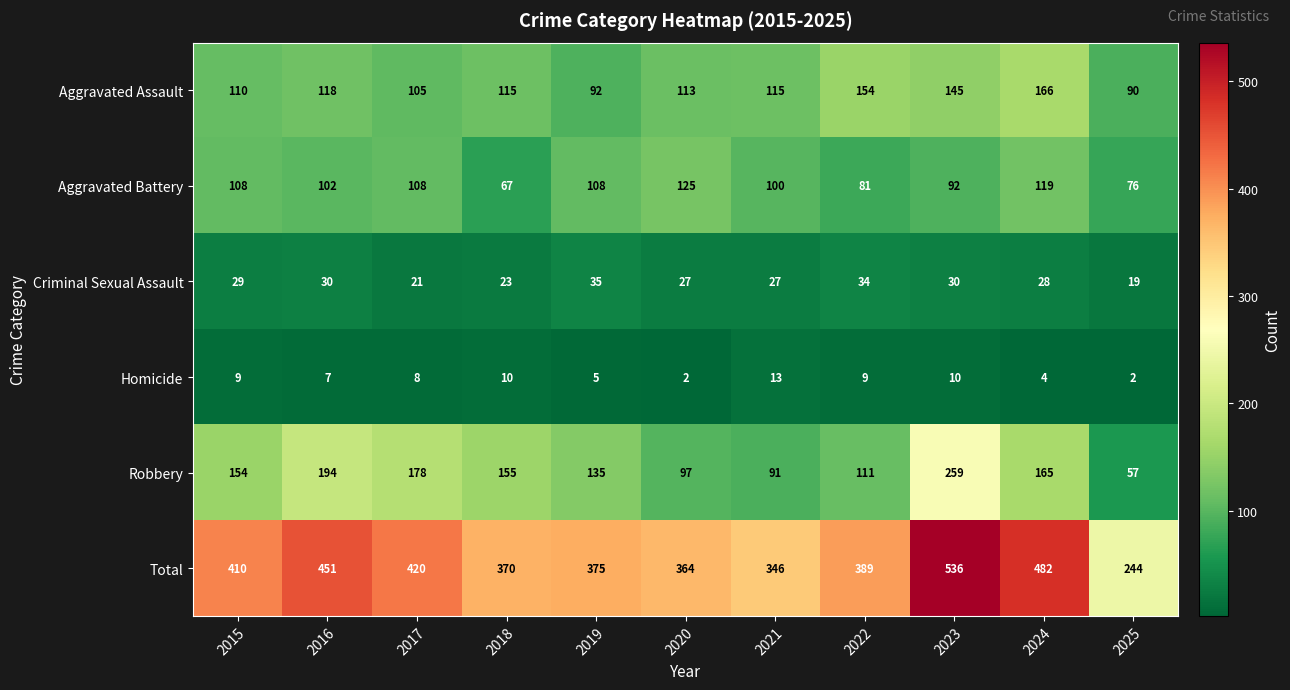

How many series are shown in this chart?

6